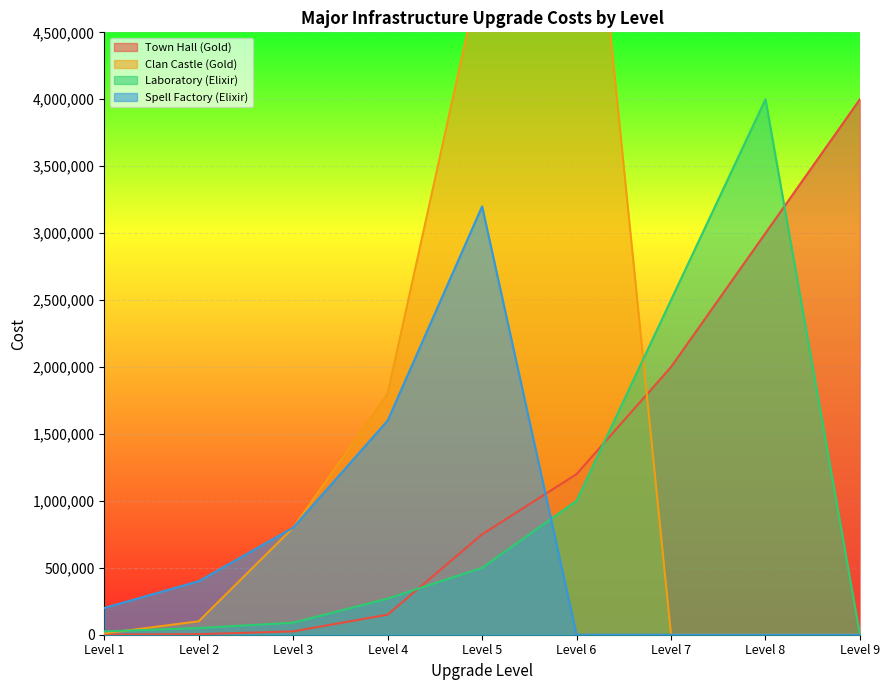

What are all the series names shown in the legend?

Town Hall (Gold), Clan Castle (Gold), Laboratory (Elixir), Spell Factory (Elixir)